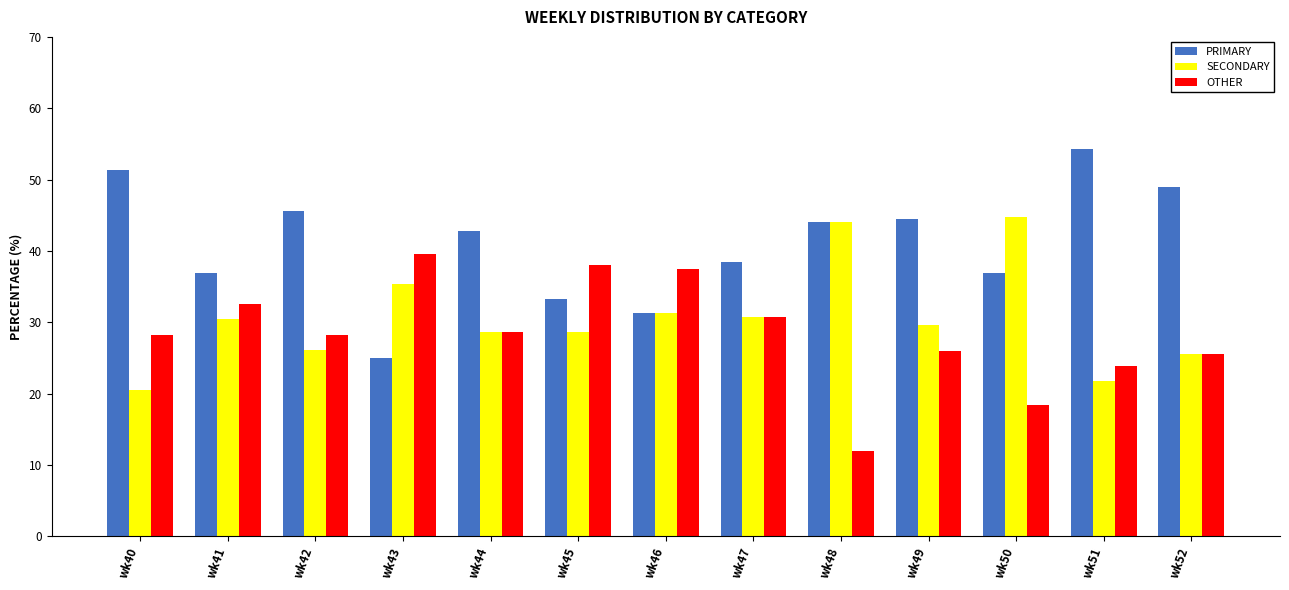

What are all the series names shown in the legend?

PRIMARY, SECONDARY, OTHER